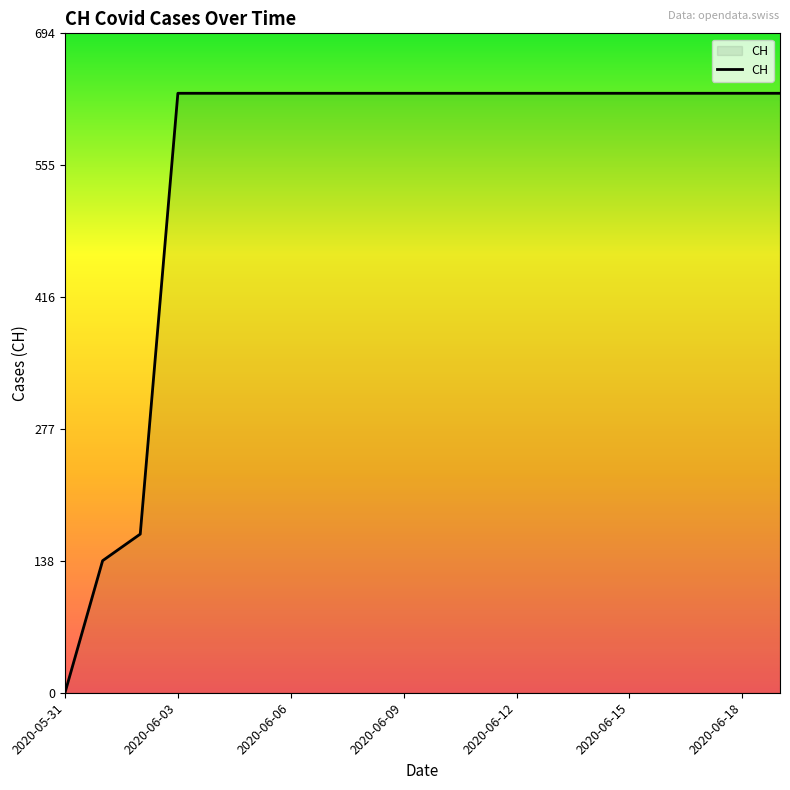

What is the greatest value displayed?

631